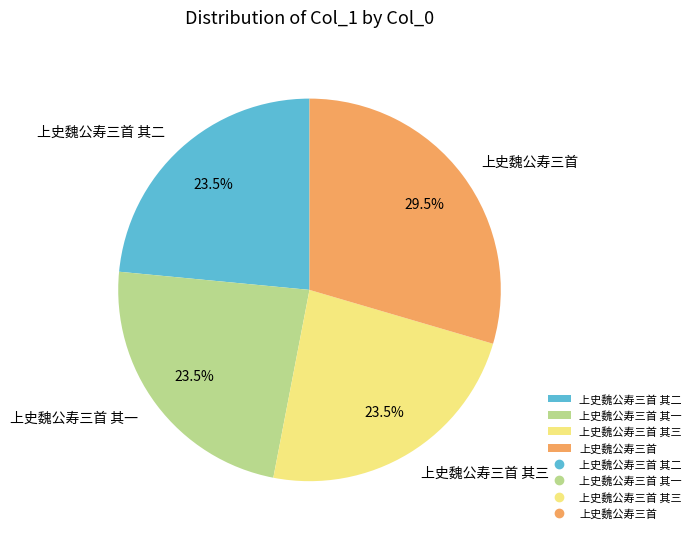

Is the sum of 上史魏公寿三首 其二 and 上史魏公寿三首 其三 greater than half?

No